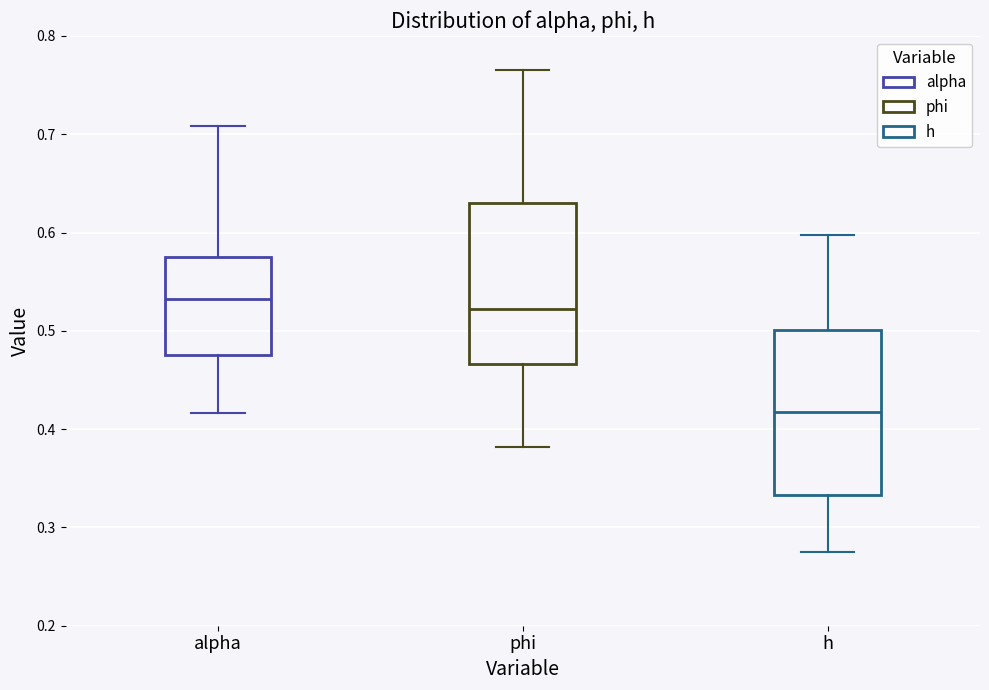

Reading left to right, transcribe this box plot: for each box, give where its median line is, the range the box spans, and where its two whiskers end, as read against the y-axis. The values are not printed on the chart, so give them approximately, as read against the axis.

alpha: median 0.53, box 0.48 to 0.58, whiskers 0.42 to 0.71
phi: median 0.52, box 0.47 to 0.63, whiskers 0.38 to 0.77
h: median 0.42, box 0.33 to 0.50, whiskers 0.27 to 0.60